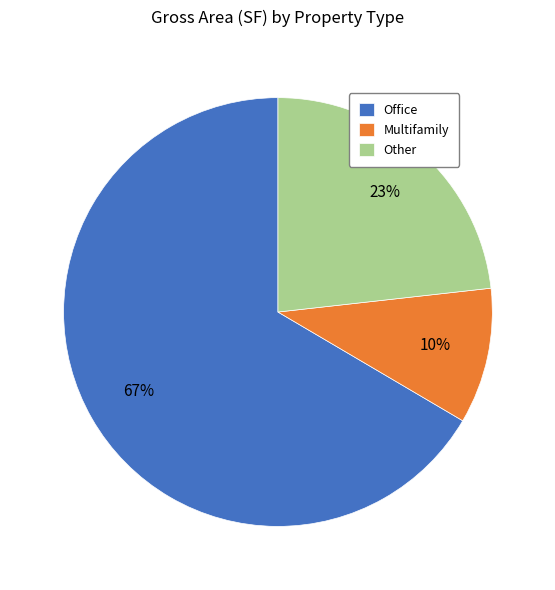

What is the smallest slice in the pie chart?

Multifamily